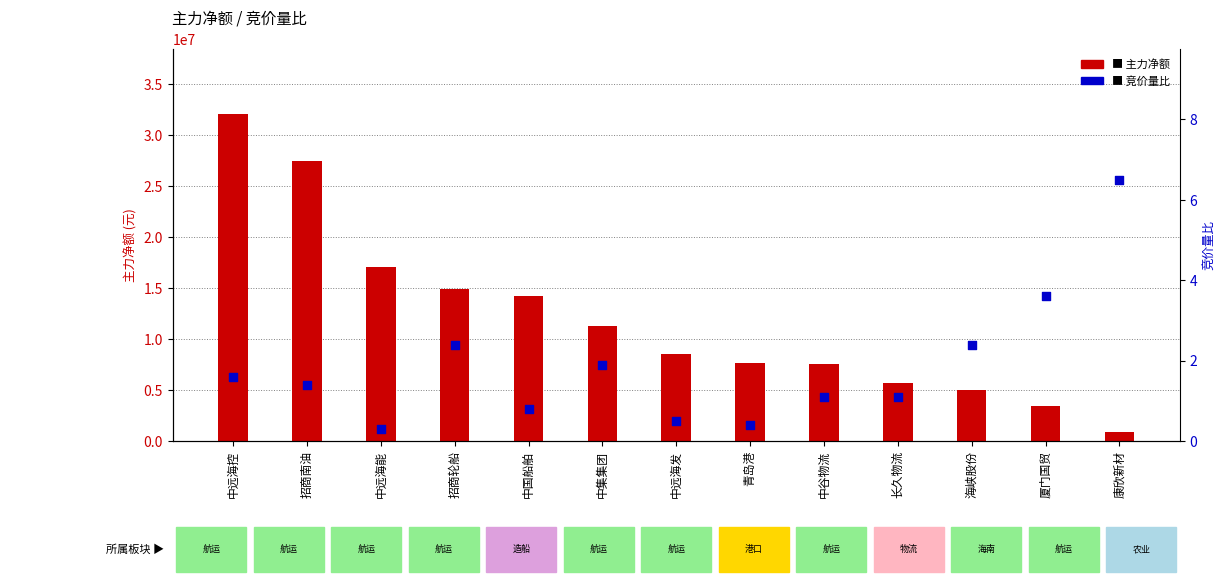

Which series has the widest spread of Y values?

主力净额